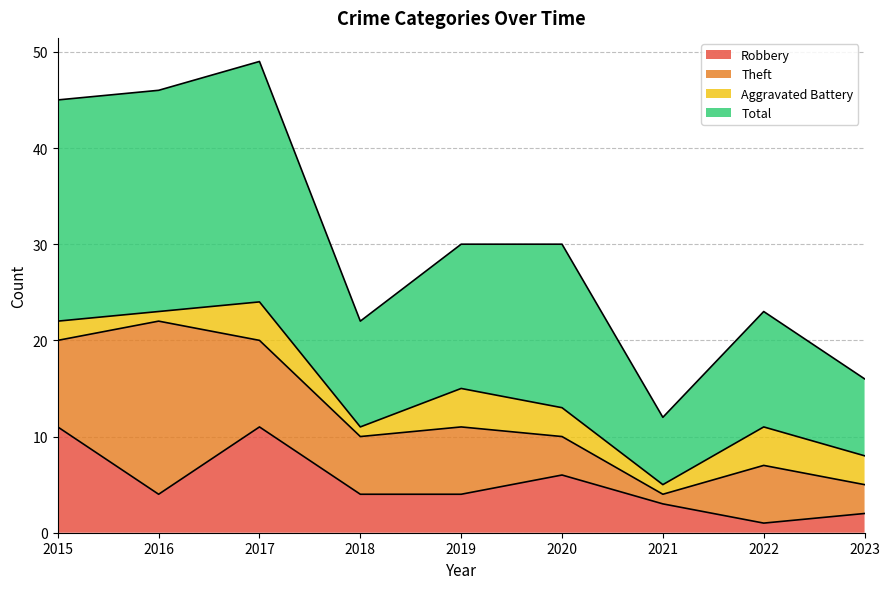

Which series changed the most between 2015 and 2019?

Total